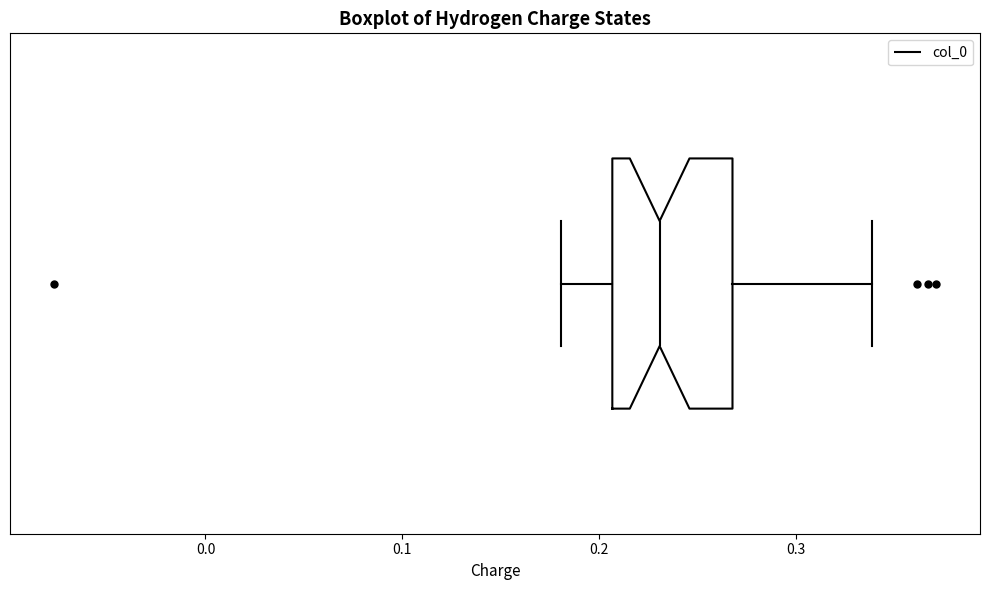

Read this box plot against the x-axis: the position of the median line, the range covered by the box, and the ends of both whiskers. The values are not printed on the chart, so give them approximately, as read against the axis.

median 0.23, box 0.21 to 0.27, whiskers 0.18 to 0.34